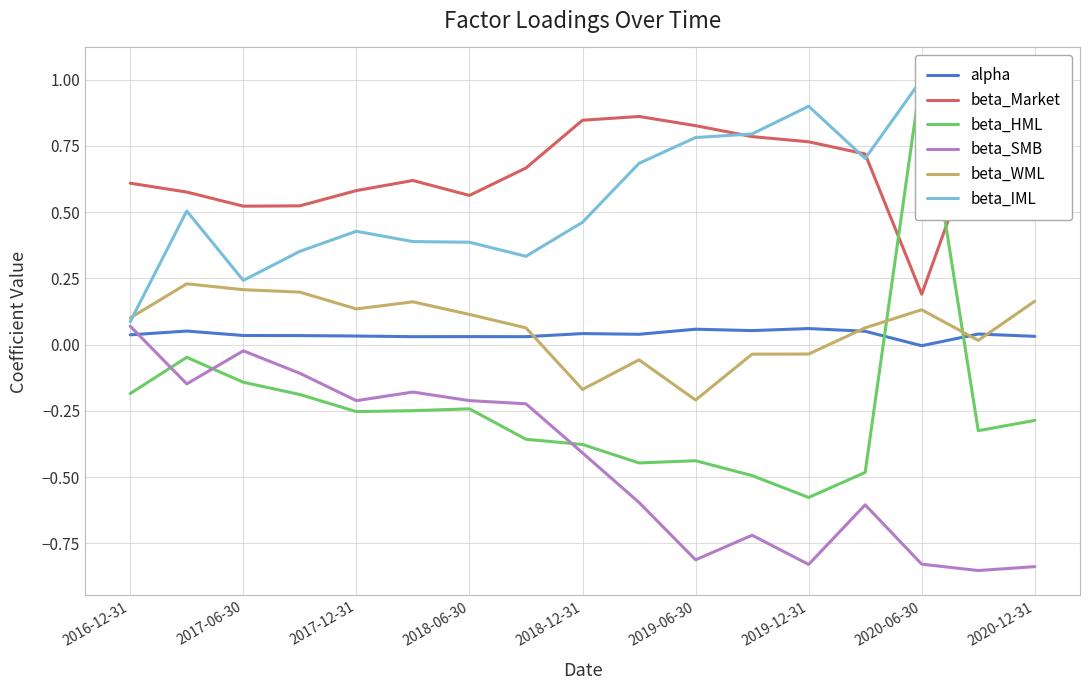

True or false: alpha and beta_Market intersect in this chart.

False